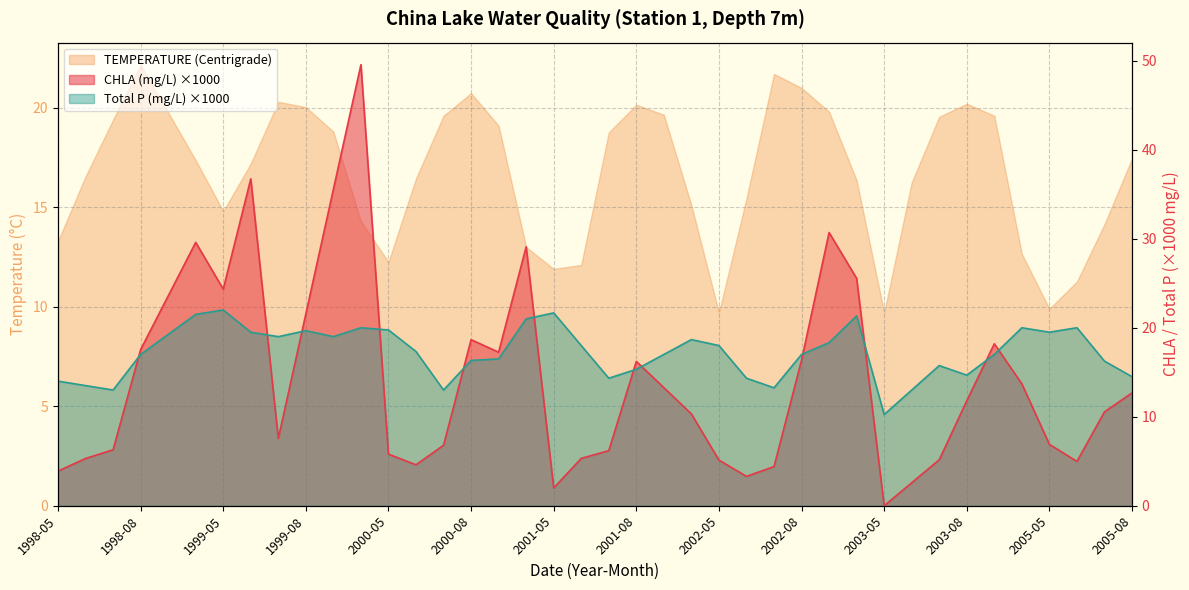

The value of CHLA (mg/L) at 2001-06 is 3.7. True or false?

False